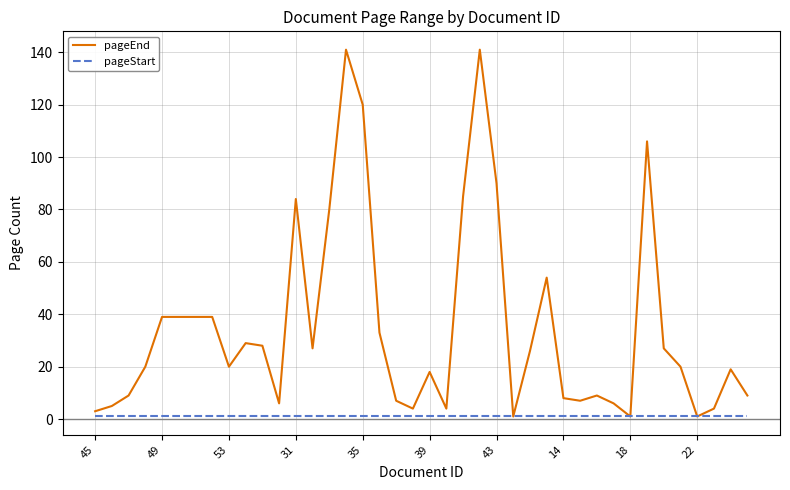

Which series has the largest range (max minus min)?

pageEnd